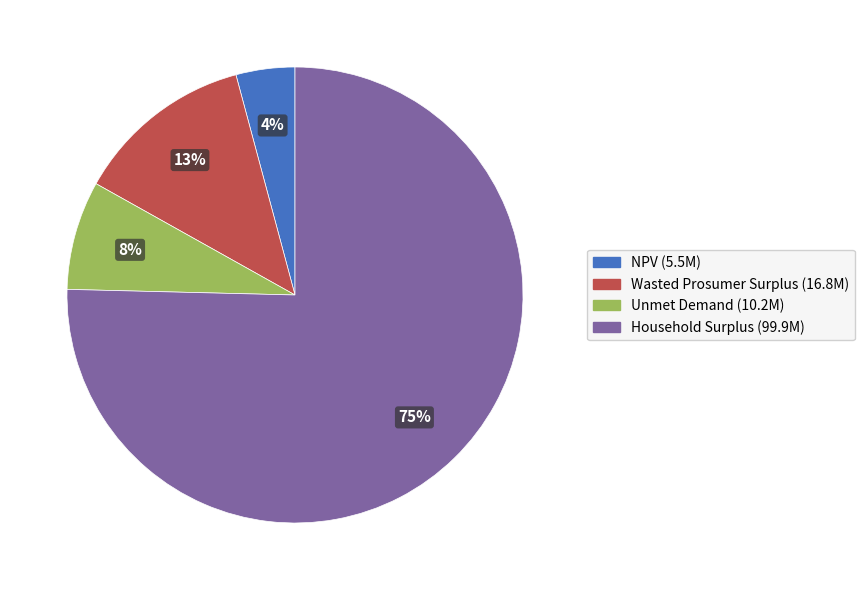

Is the sum of NPV and Wasted Prosumer Surplus greater than half?

No